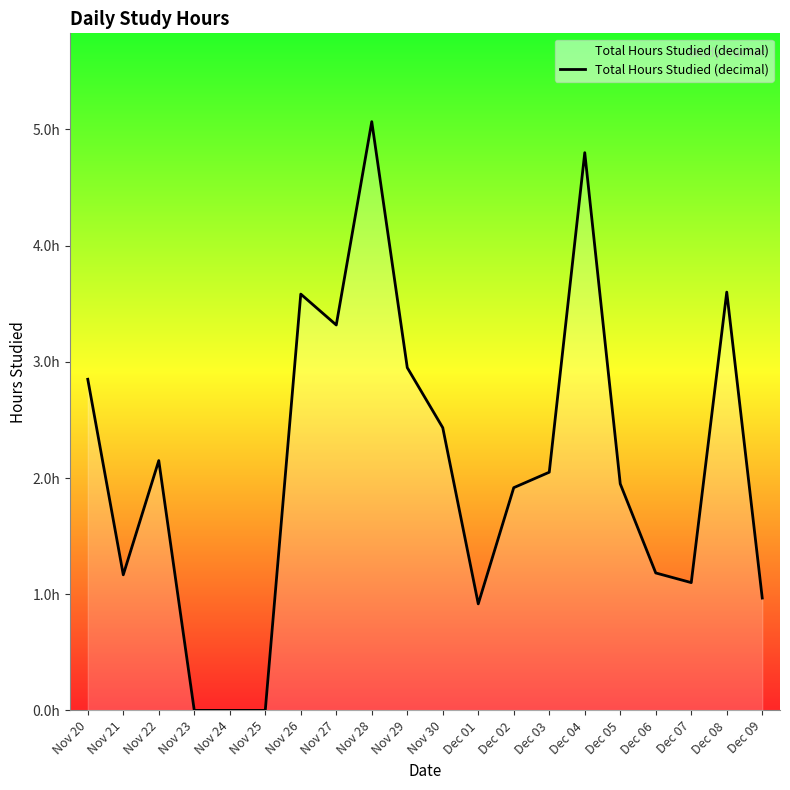

The value at Nov 27 is 3.3. True or false?

True